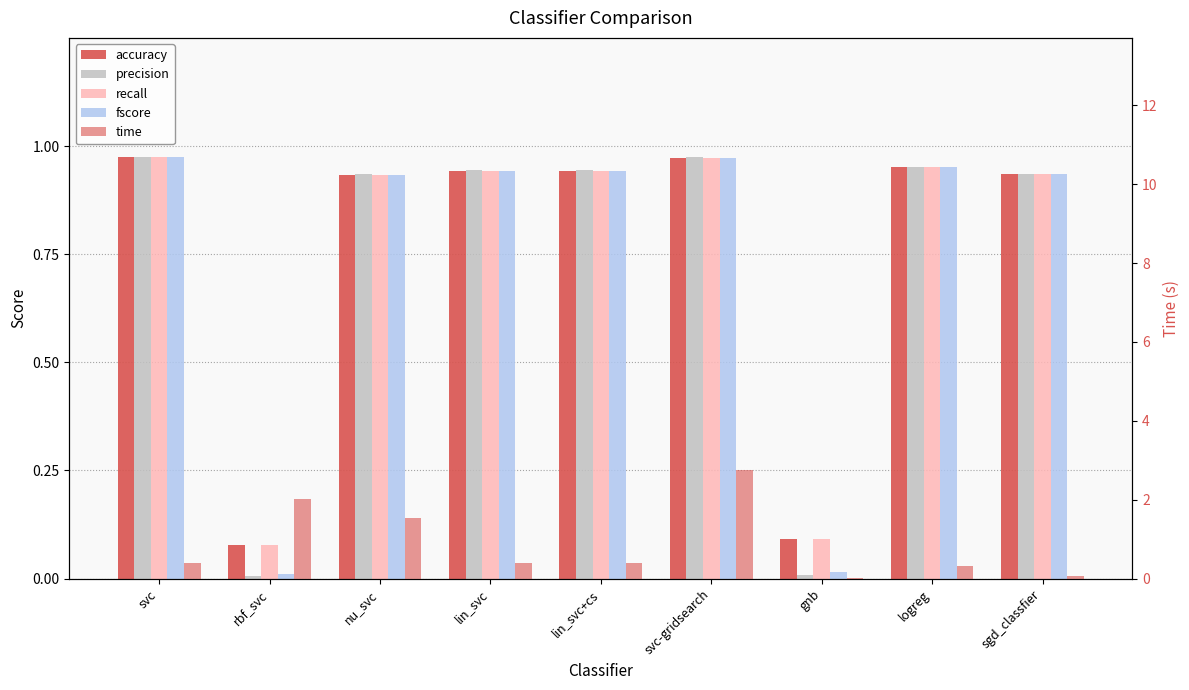

At which category does the chart reach its minimum across all series?

rbf_svc